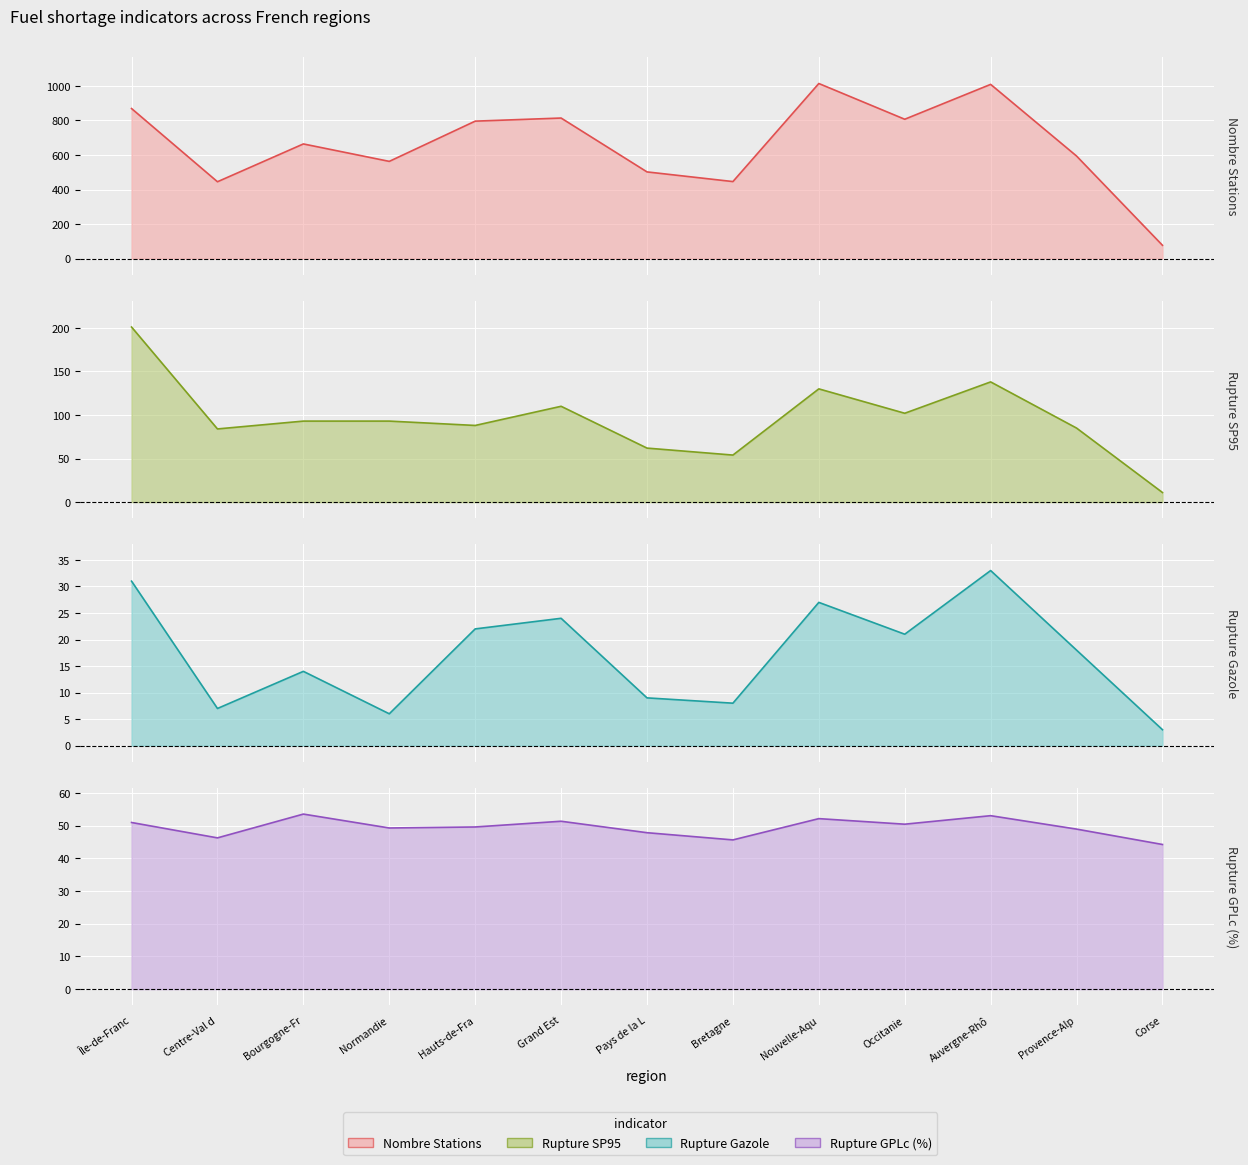

What is the total value across all series at Grand Est?

999.3